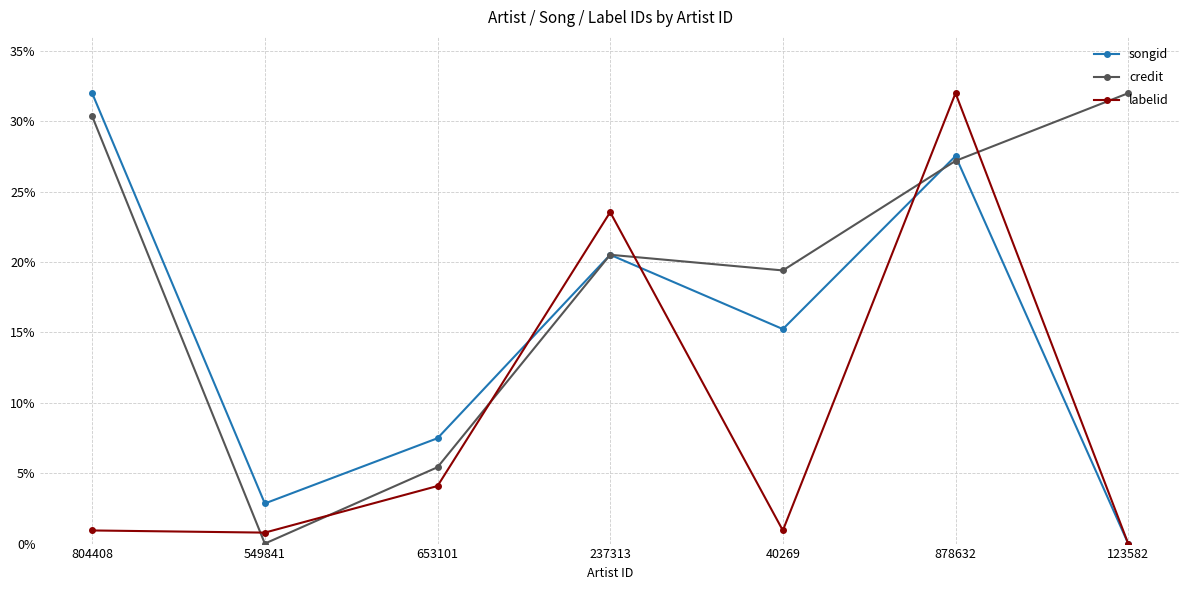

What are all the series names shown in the legend?

songid, credit, labelid